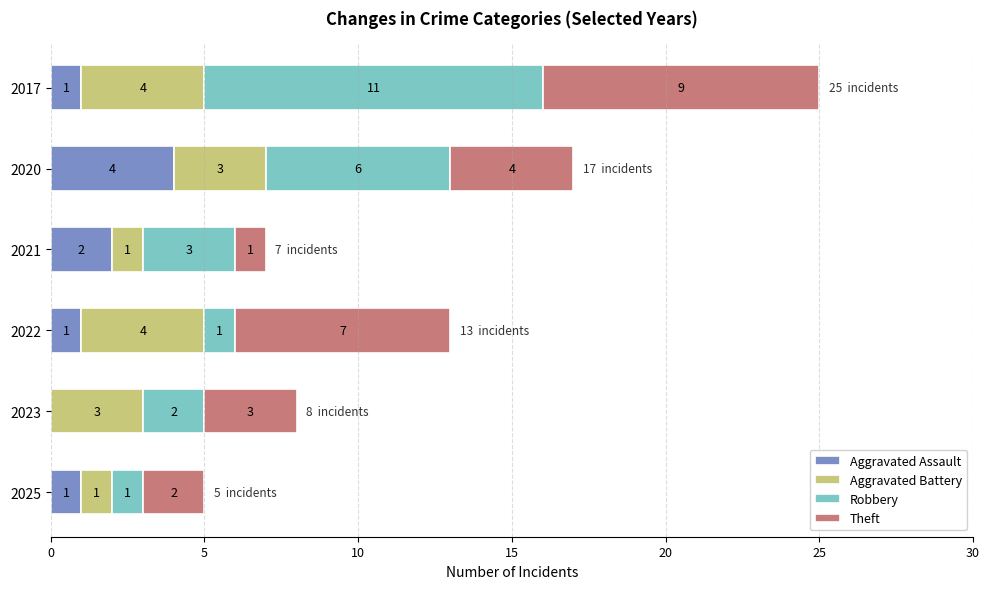

How many categories are shown in the chart?

6